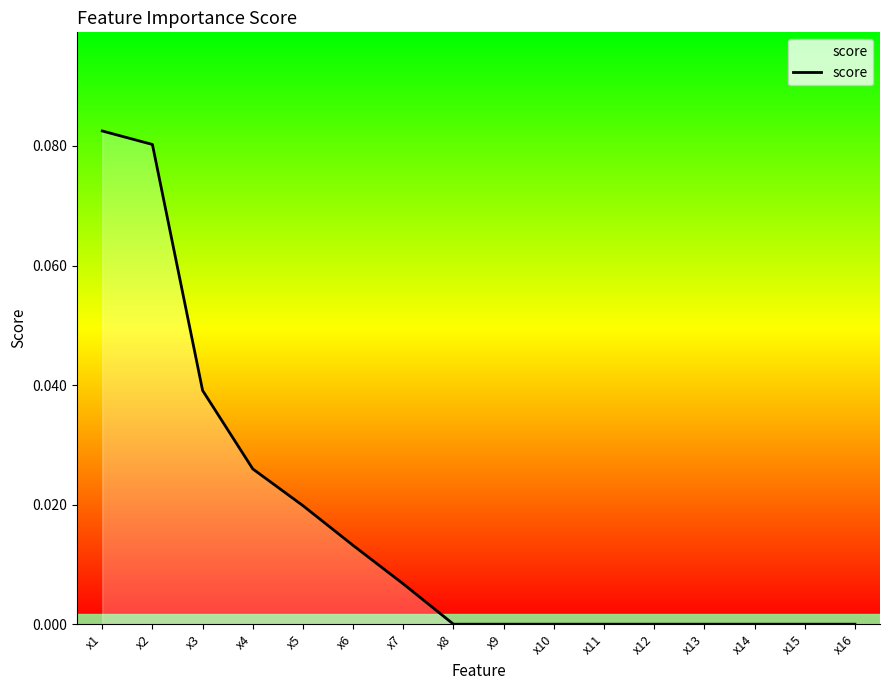

Does the chart display data point markers on the line(s)?

No